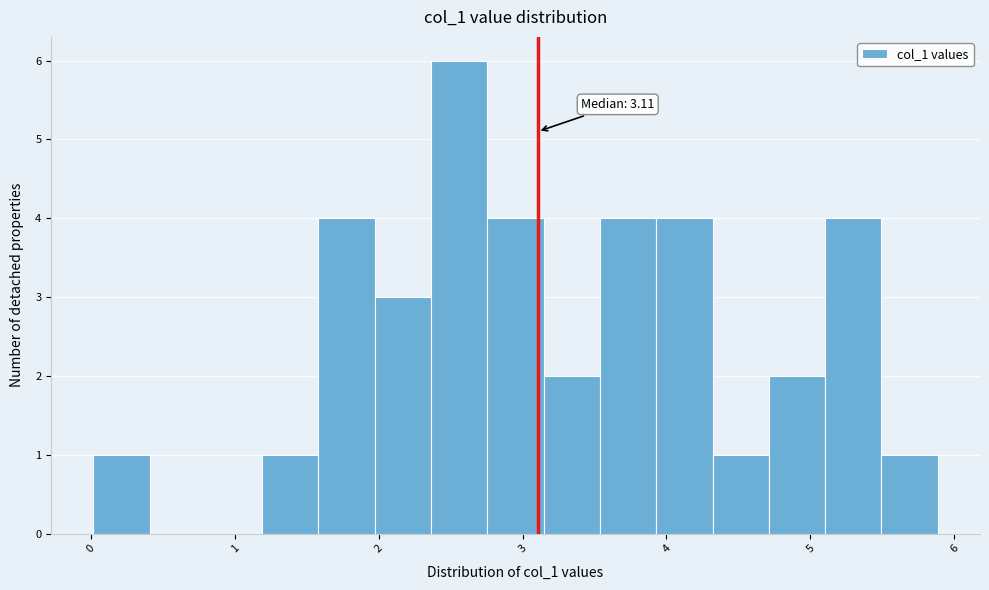

Read against the x-axis, roughly where is the centre of the tallest bar?

2.6